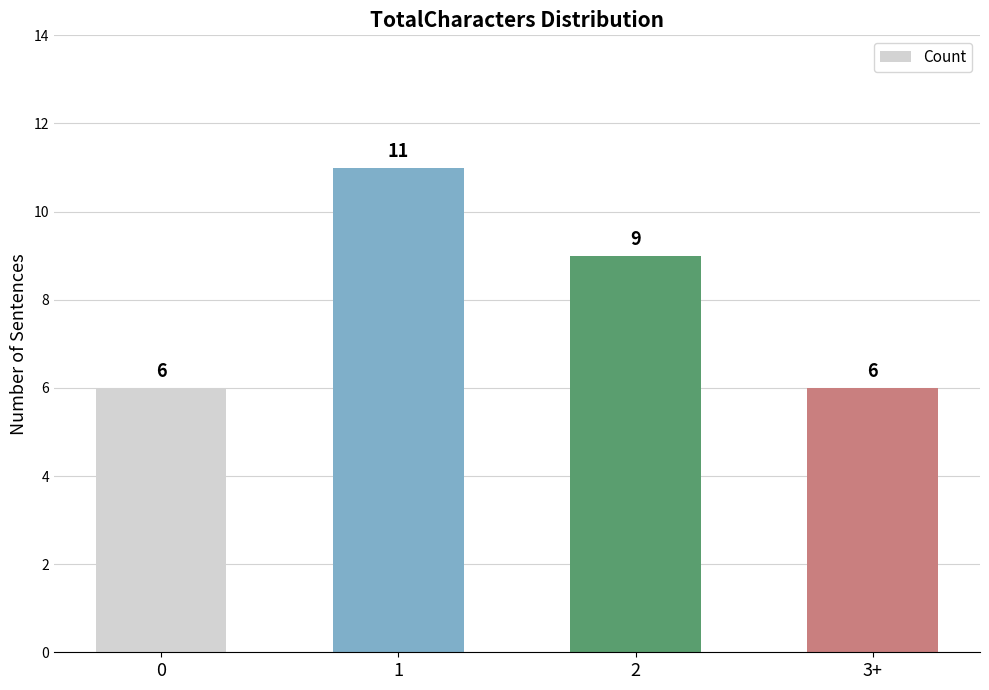

What is the value of the 3rd bar from the left?

9